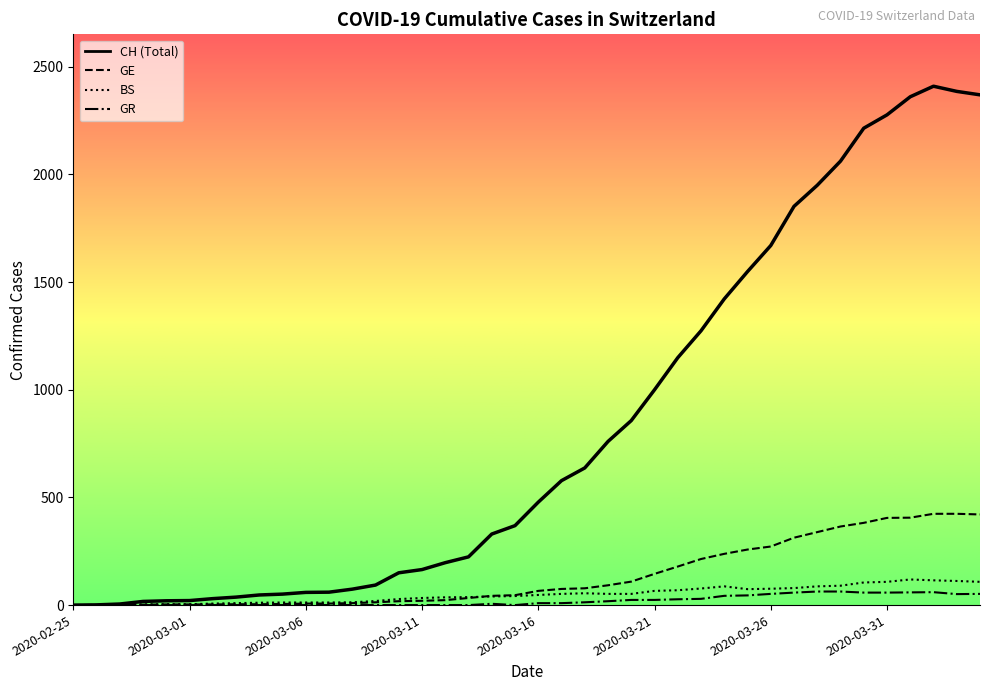

In CH, how many points are higher than both neighbors (excluding endpoints)?

1